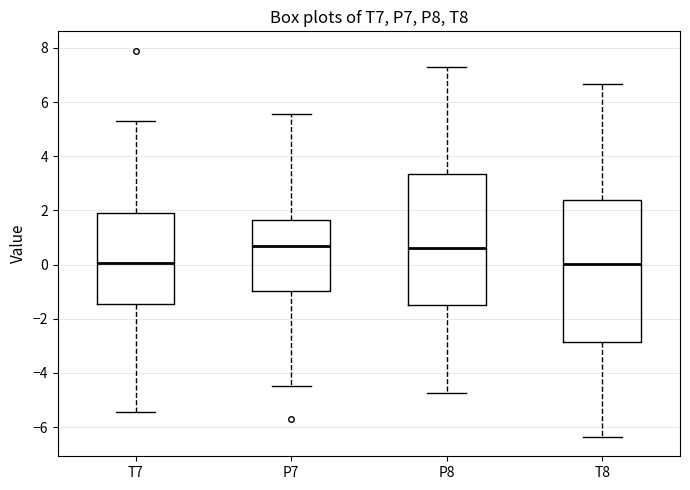

Reading left to right, transcribe this box plot: for each box, give where its median line is, the range the box spans, and where its two whiskers end, as read against the y-axis. The values are not printed on the chart, so give them approximately, as read against the axis.

T7: median 0.0, box -1.4 to 2.0, whiskers -5.4 to 5.2
P7: median 0.6, box -1.0 to 1.6, whiskers -4.4 to 5.6
P8: median 0.6, box -1.4 to 3.4, whiskers -4.8 to 7.2
T8: median 0.0, box -2.8 to 2.4, whiskers -6.4 to 6.6